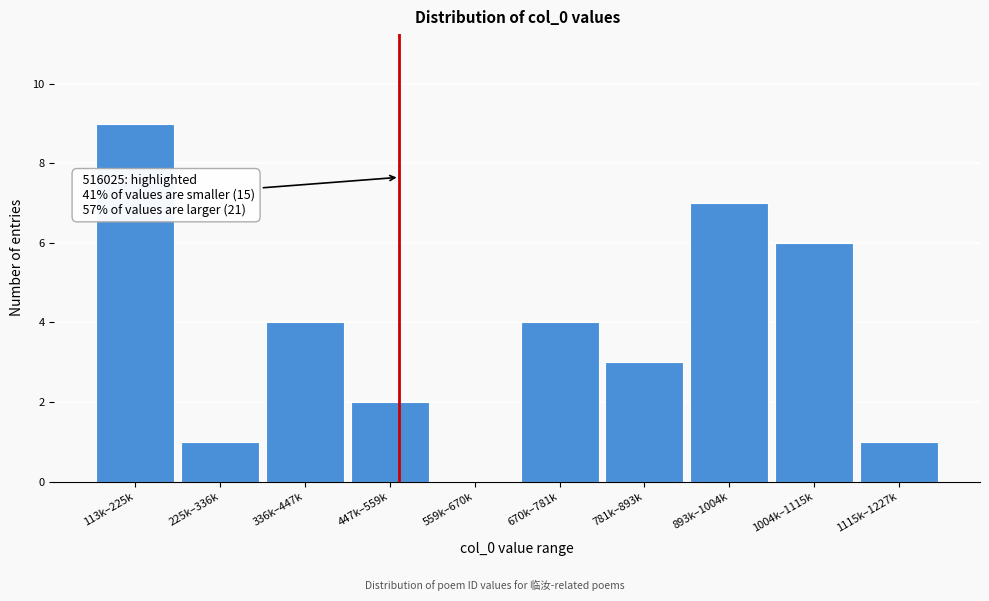

Reading left to right, transcribe all the data shown in this chart.

113k–225k=9	225k–336k=1	336k–447k=4	447k–559k=2	559k–670k=0	670k–781k=4	781k–893k=3	893k–1004k=7	1004k–1115k=6	1115k–1227k=1